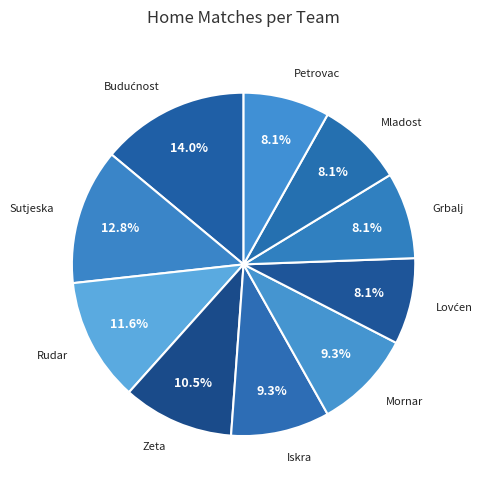

How much of the chart is everything except Mornar?

90.7%